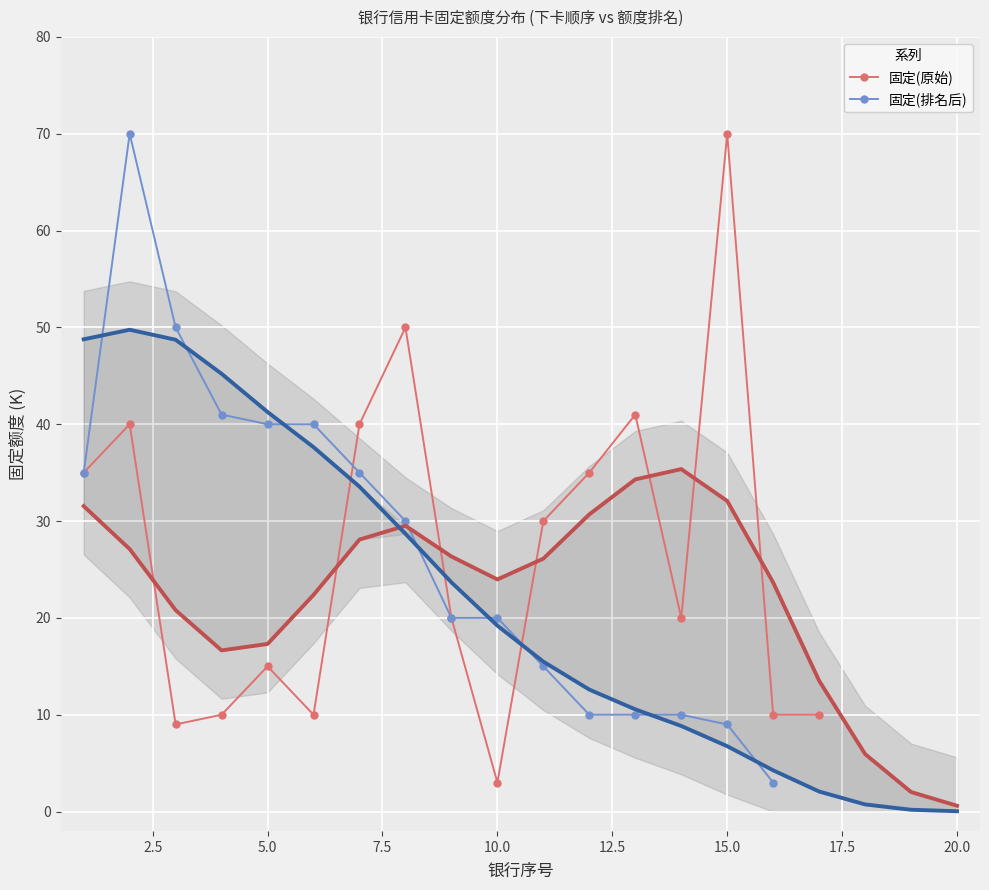

The 固定(原始) series shows 17.4 at 10. True or false?

False